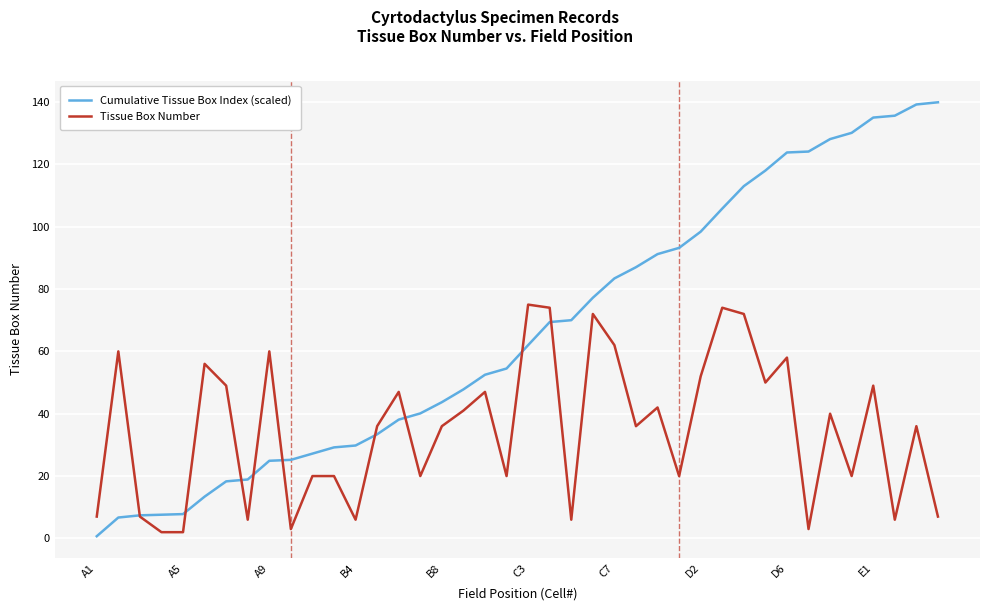

Which series has the widest spread of values?

Cumulative Tissue Box Index (scaled)